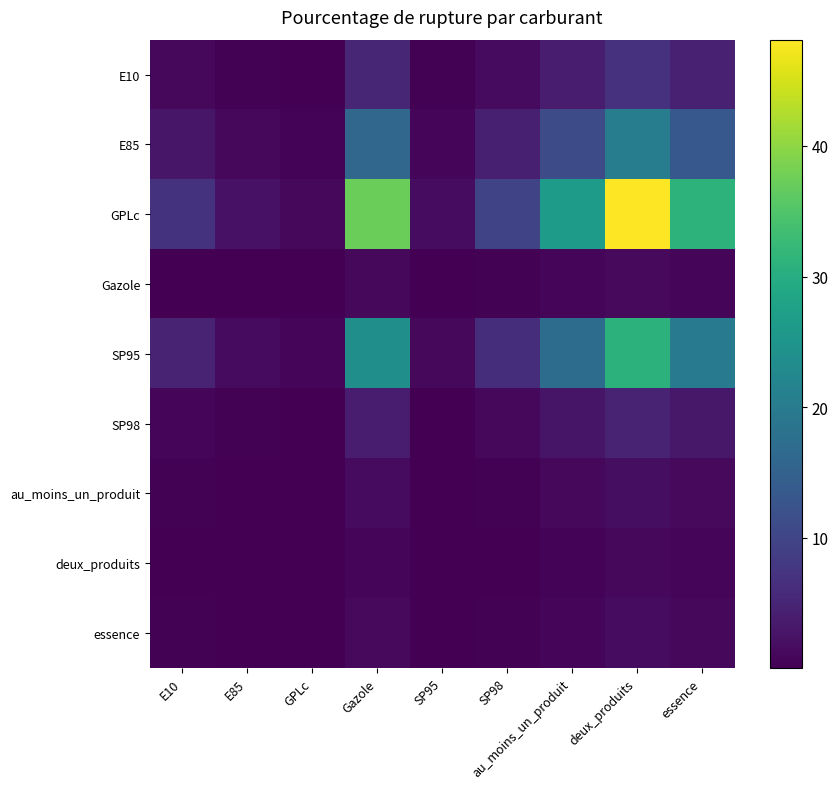

Which series has the largest total across all categories?

GPLc